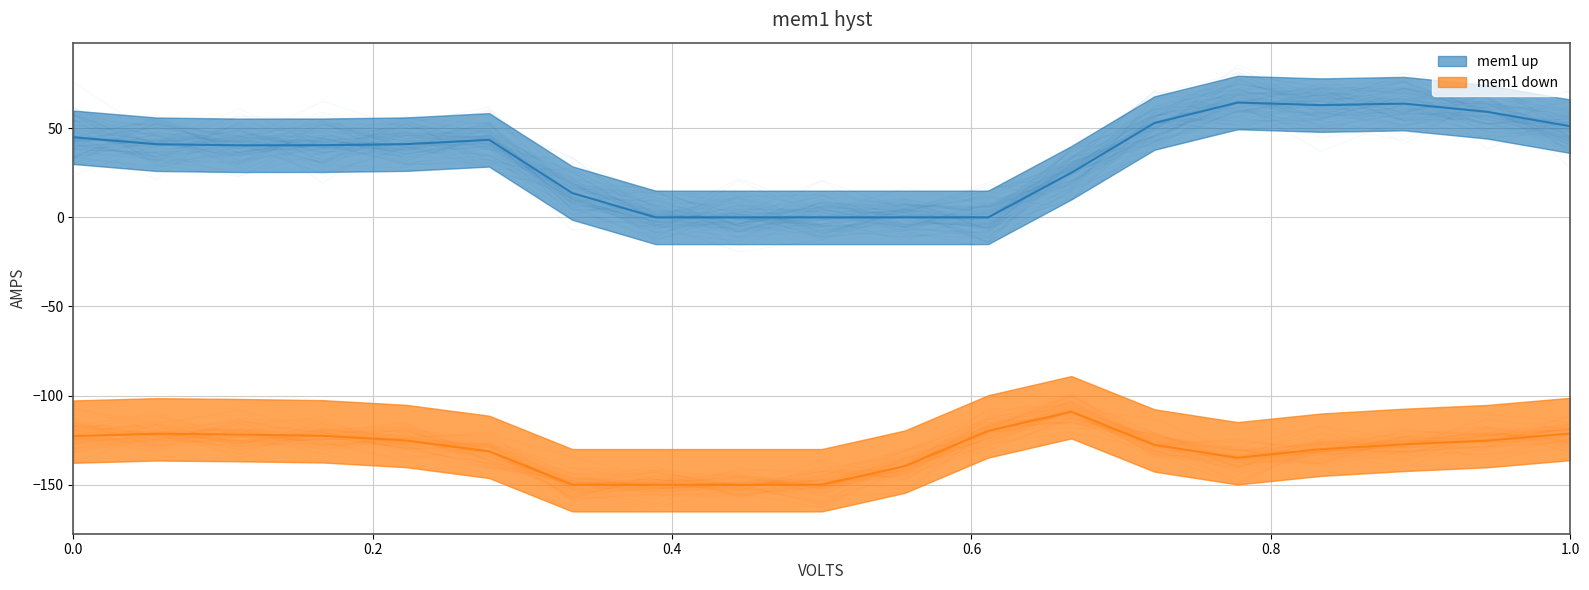

Is it true that mem1 down equals -78.9 at 6?

False